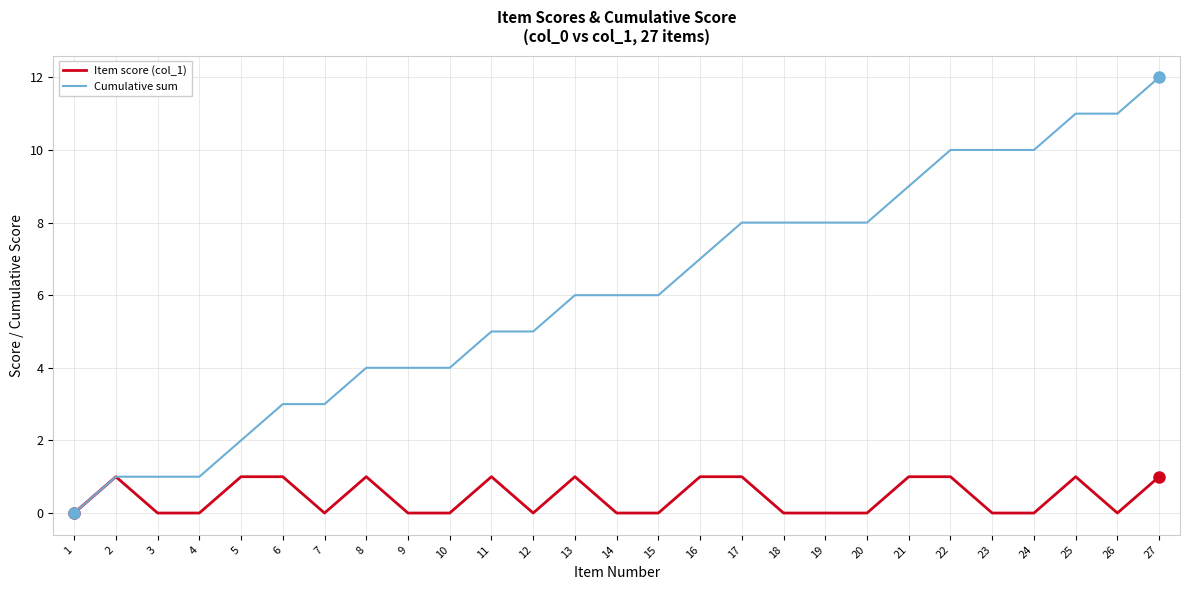

Reading left to right, extract all data points from this chart.

Item score (col_1): 0	1	0	0	1	1	0	1	0	0	1	0	1	0	0	1	1	0	0	0	1	1	0	0	1	0	1
Cumulative sum: 0	1	1	1	2	3	3	4	4	4	5	5	6	6	6	7	8	8	8	8	9	10	10	10	11	11	12